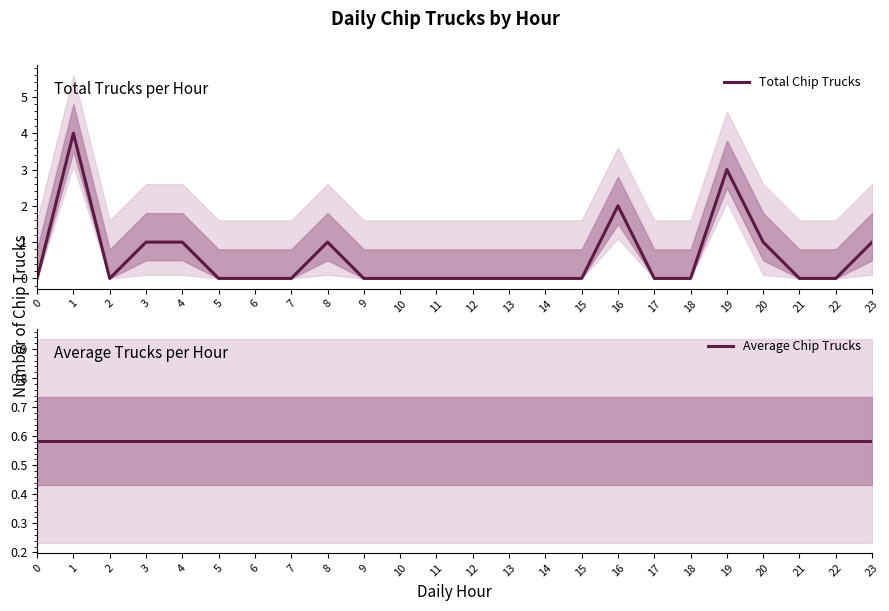

At which label is Total Chip Trucks closest to 2?

16